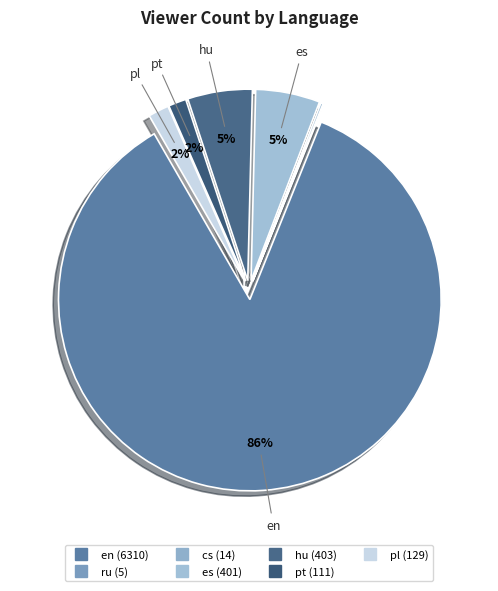

Is there any slice that represents more than half of the pie?

Yes